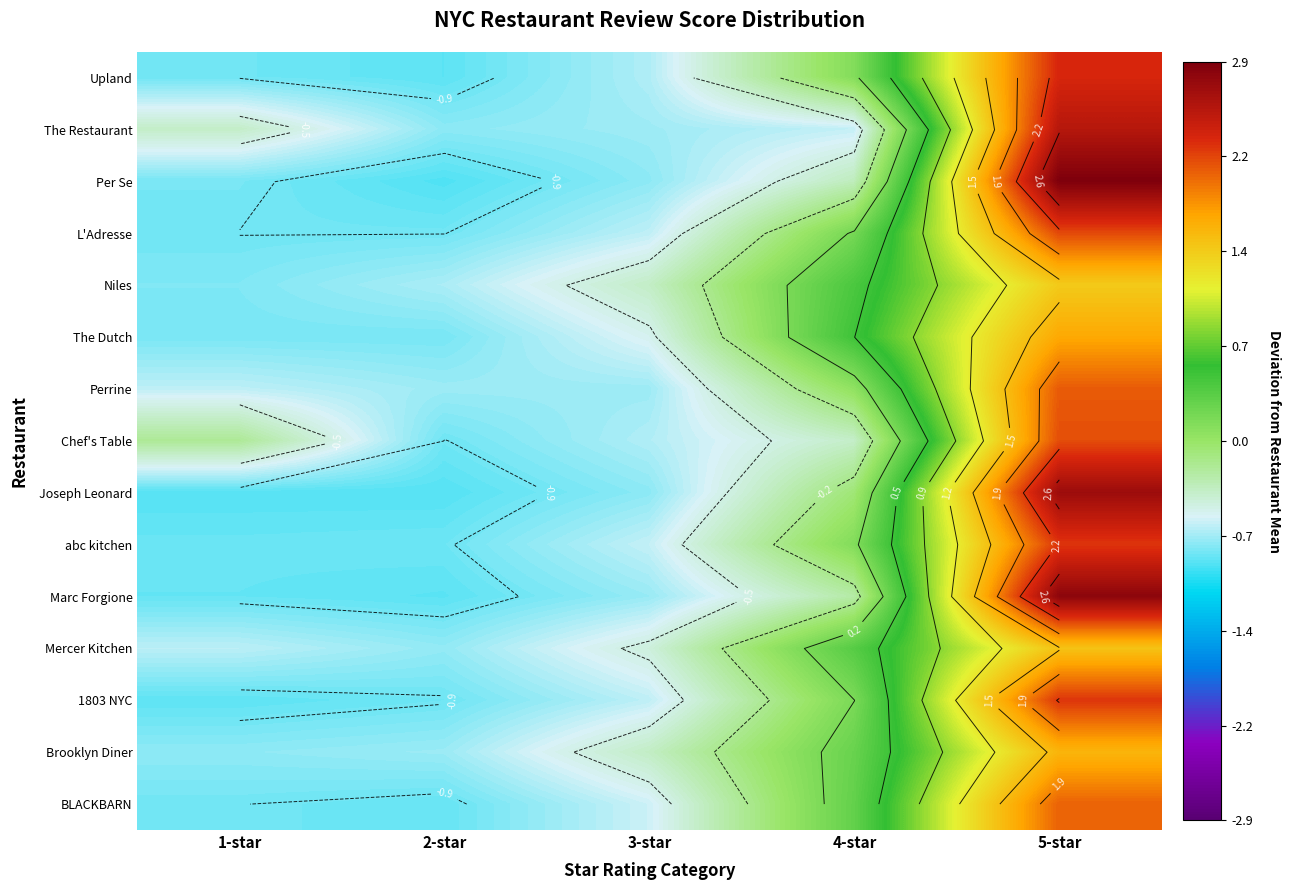

The value of Mercer Kitchen at 3-star is -0.5. True or false?

True